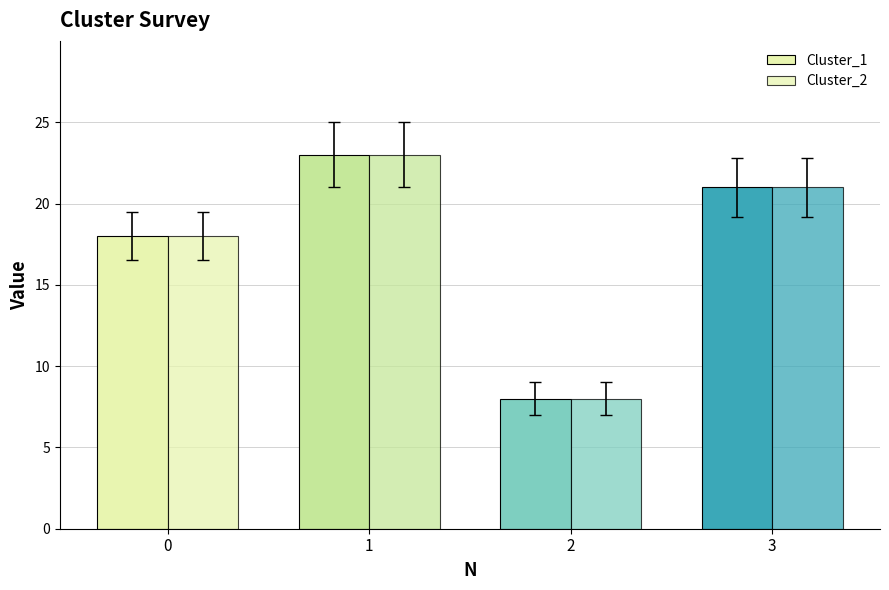

How many bars are there in total?

8